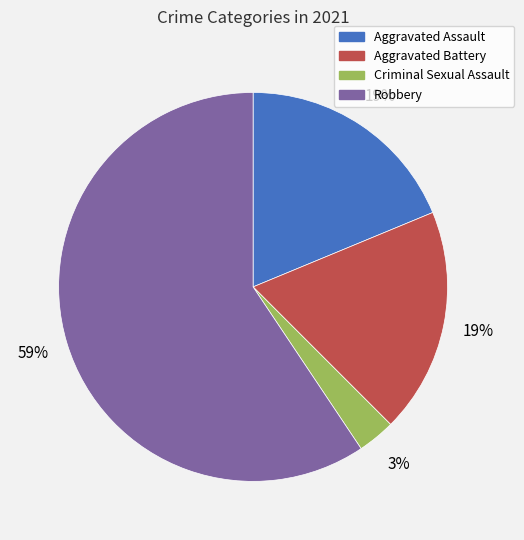

Is it true that Aggravated Battery is 19% of the pie?

True